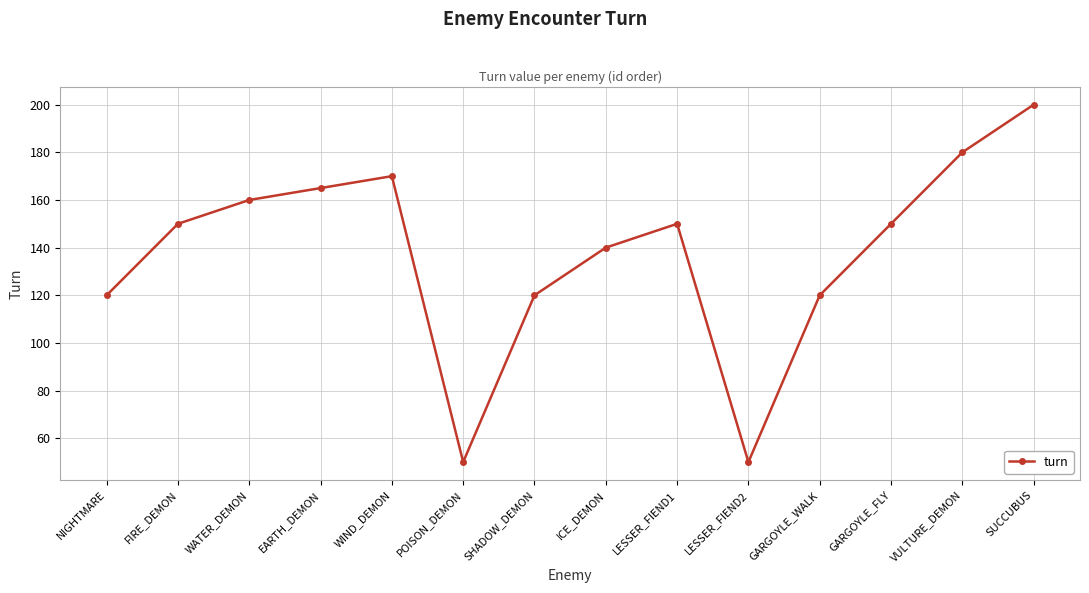

What is the change in value from WATER_DEMON to LESSER_FIEND1?

-10